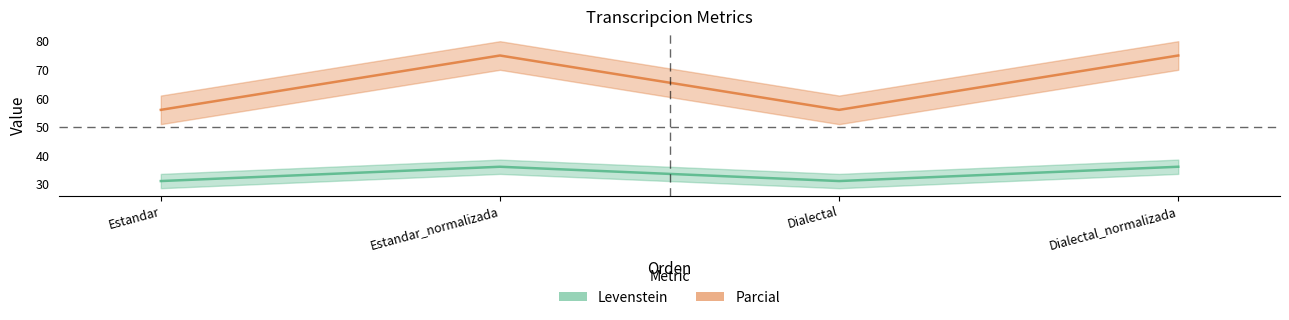

What is the label of the 2nd point from the left?

Estandar_normalizada